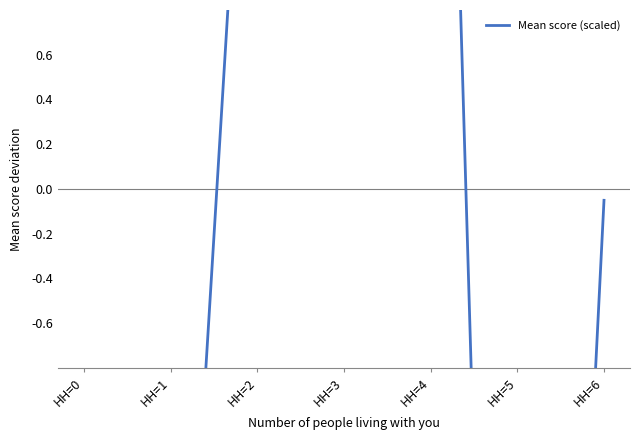

Reading right to left, transcribe all the data shown in this chart.

-0.1	-7.8	5.3	4.3	2.9	-3.4	-1.4